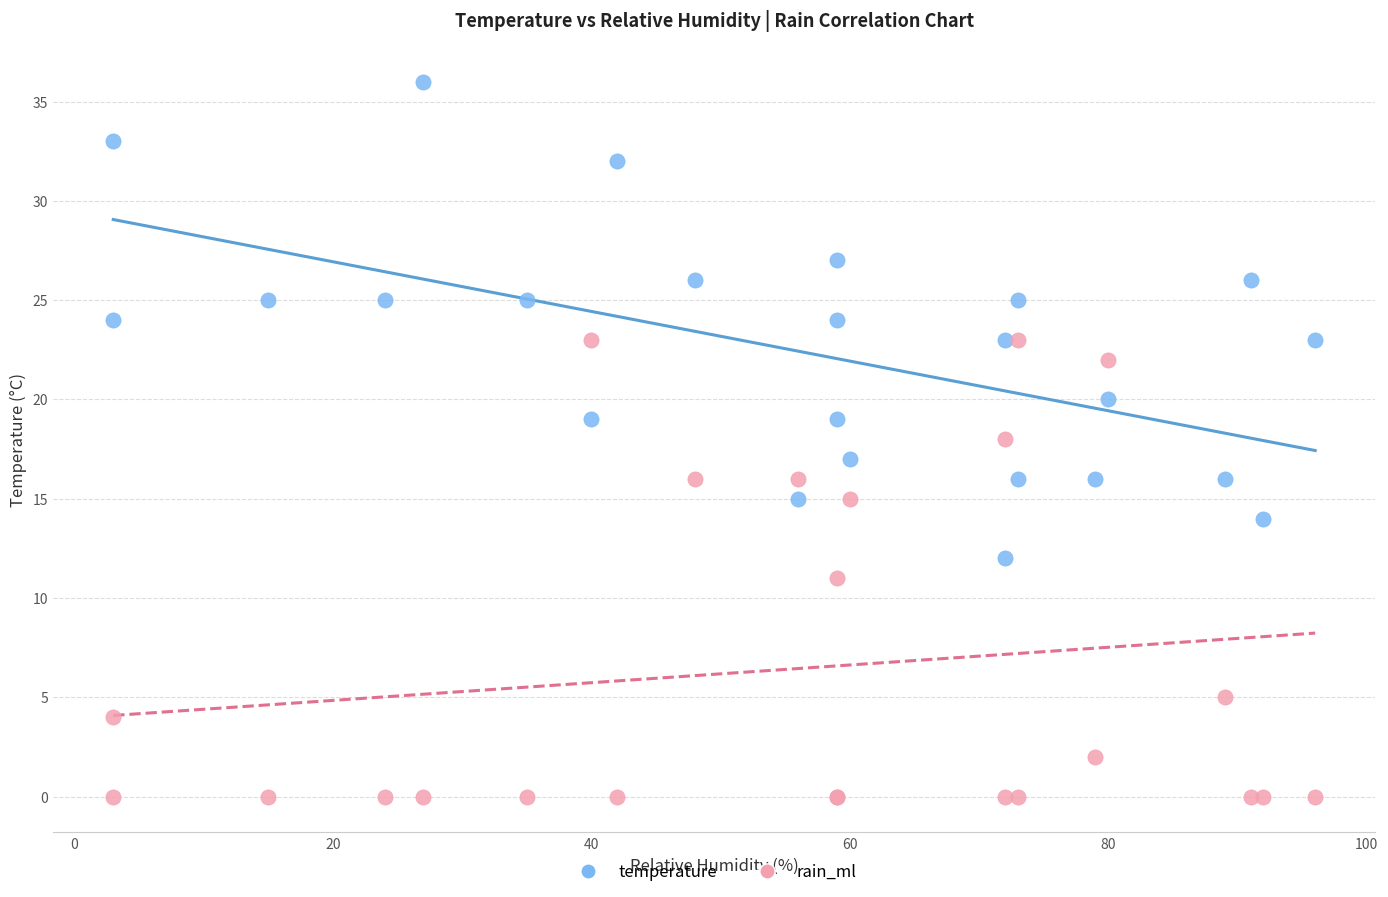

Which series reaches the maximum Y coordinate?

temperature